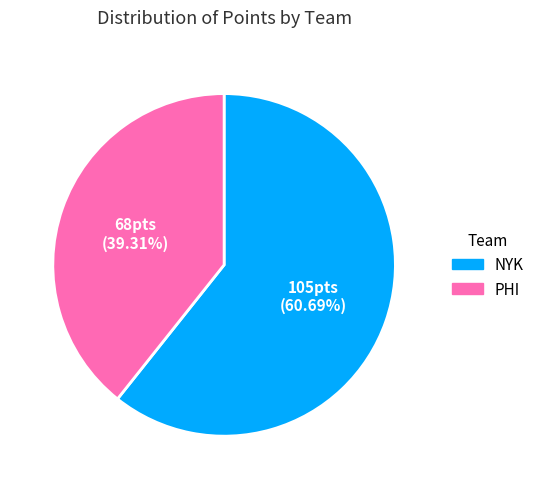

To the nearest percent, what is the average slice percentage?

50%